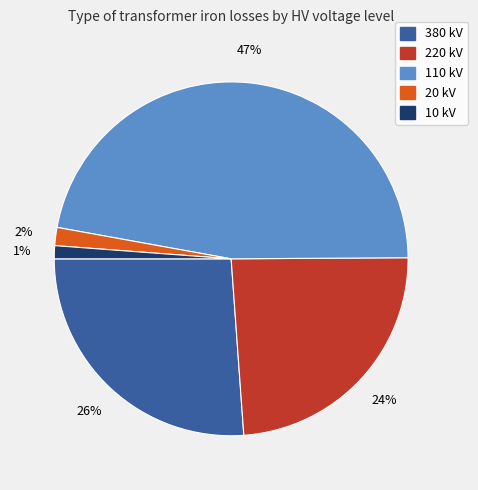

Does 10 kV account for over 50% of the chart?

No